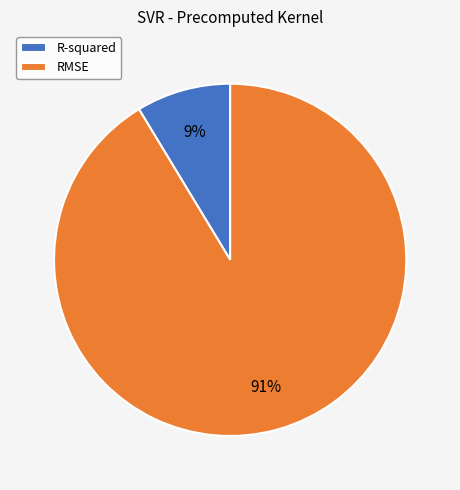

To the nearest percent, what portion does RMSE represent?

91%